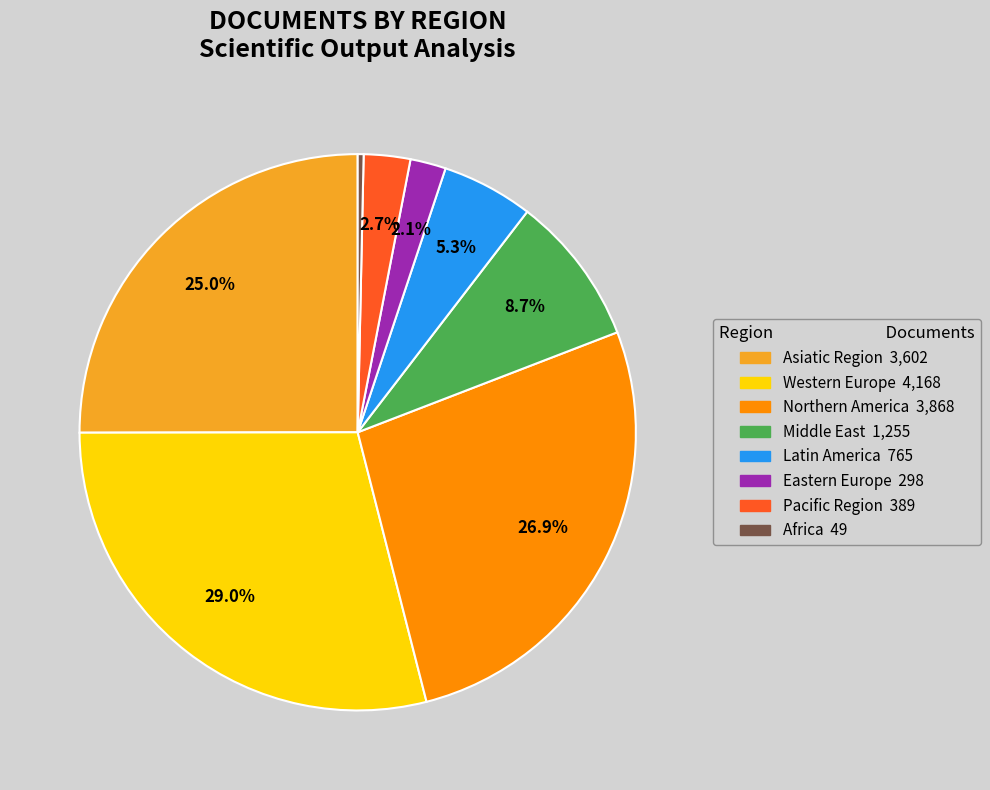

Which category has the smallest portion of the pie?

Africa